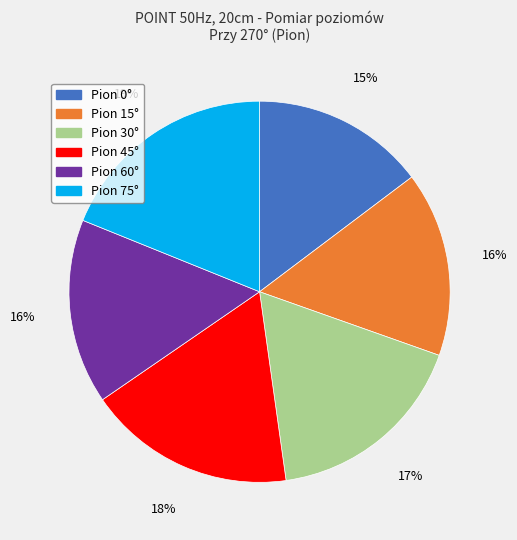

Is there any slice that represents more than half of the pie?

No